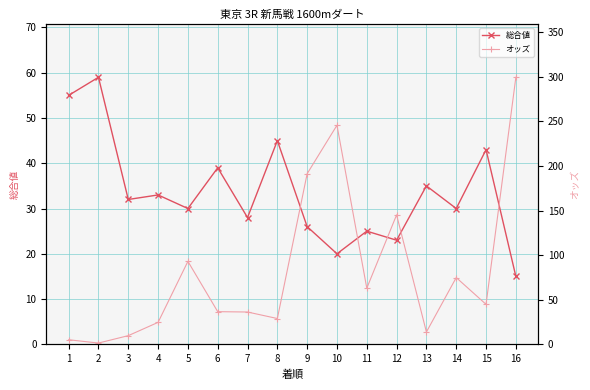

Where do 総合値 and オッズ first cross each other?

4 and 5